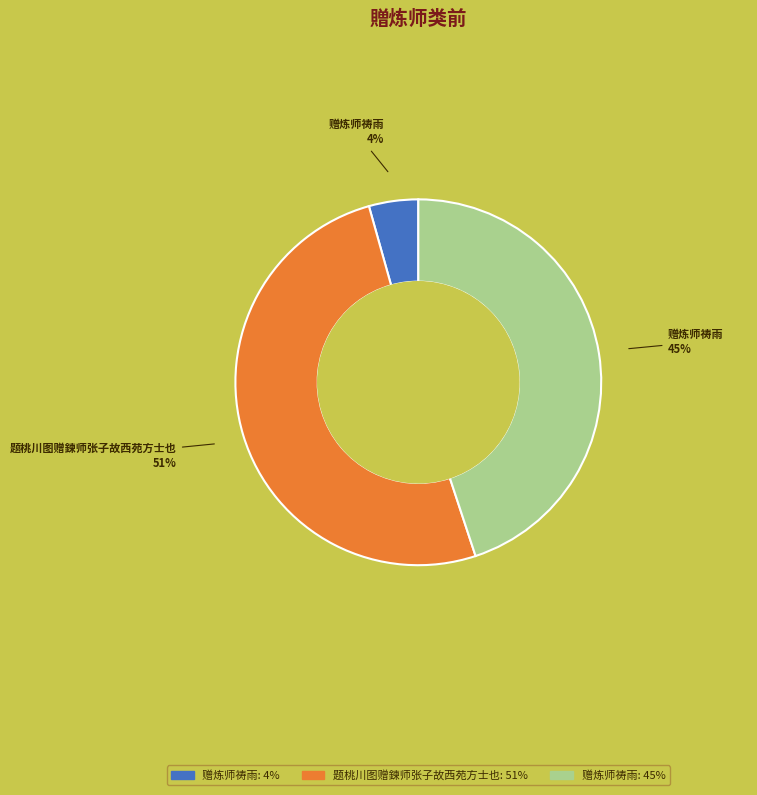

Count the number of slices in the pie.

3